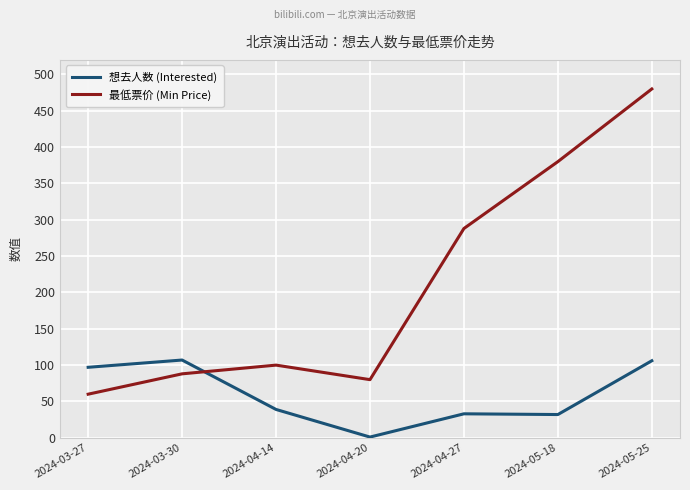

What are all the series names shown in the legend?

想去人数 (Interested), 最低票价 (Min Price)